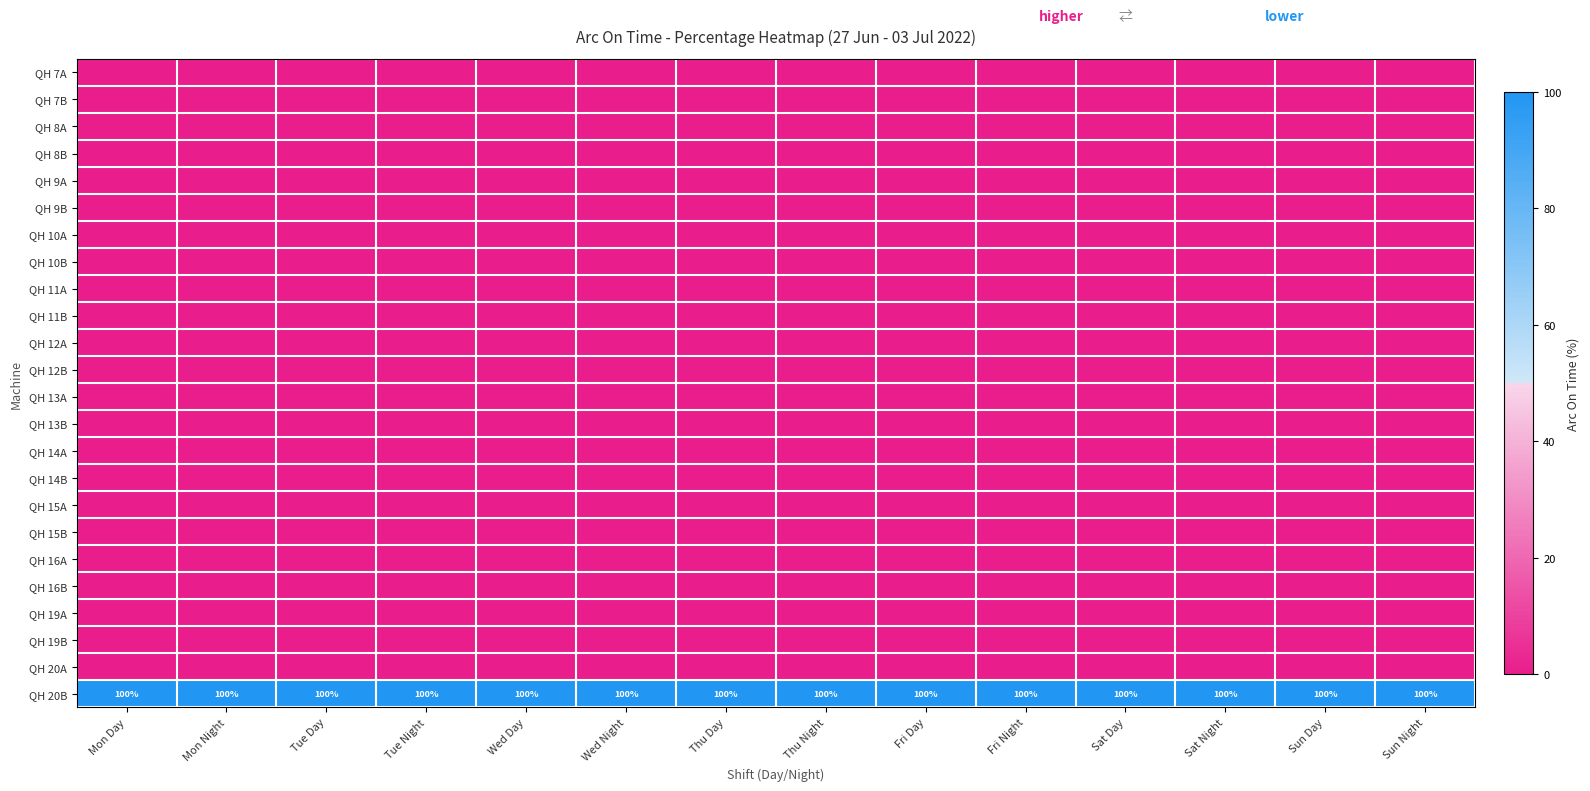

How many series are shown in this chart?

24